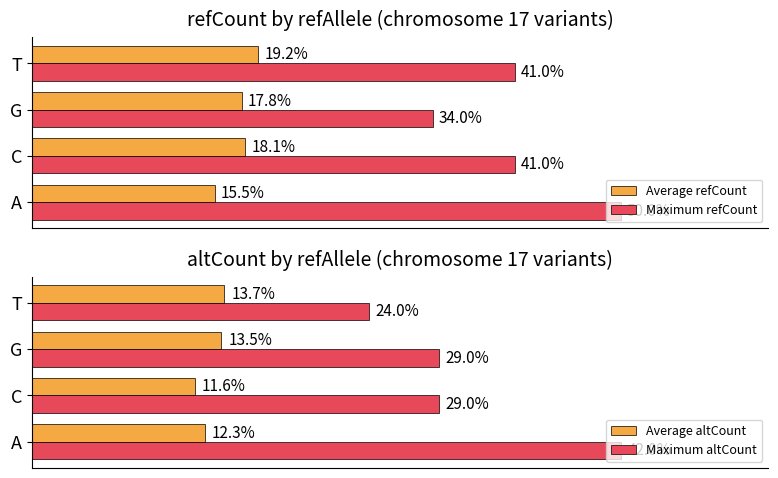

Which category has the highest value in the Average altCount series?

T